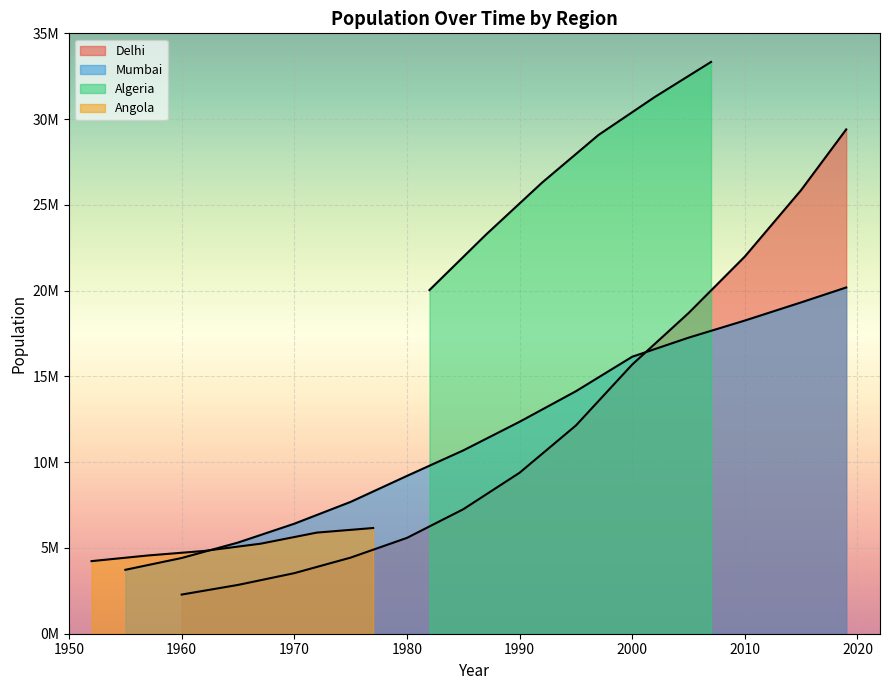

At which category is the sum across all series the highest?

2019